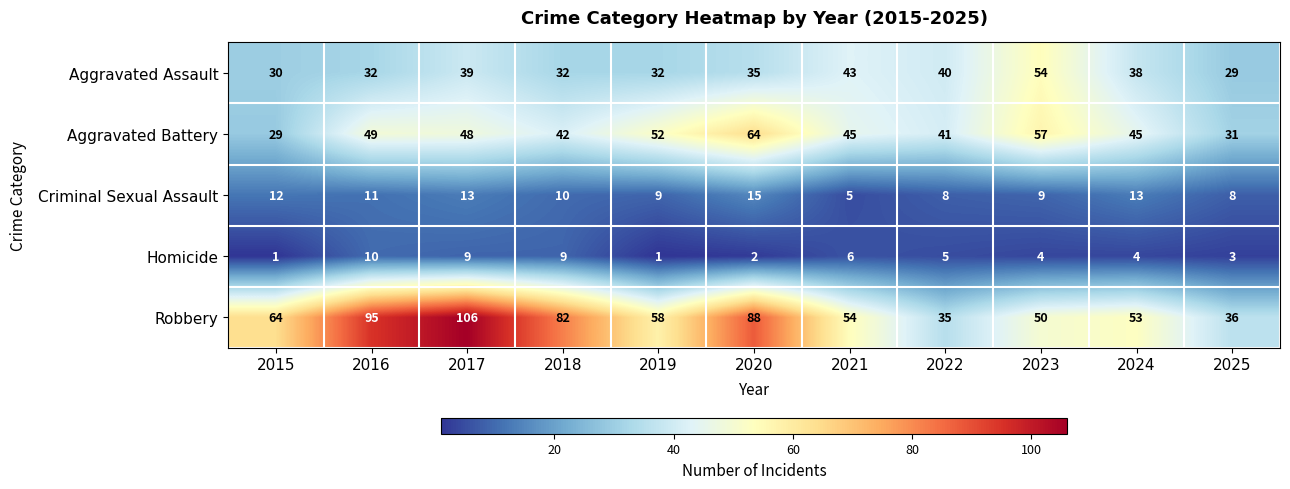

Count the number of categories in the chart.

11